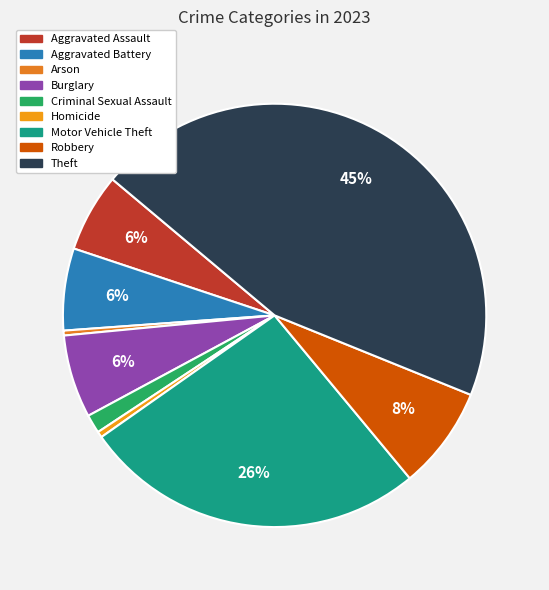

Count the number of slices in the pie.

9